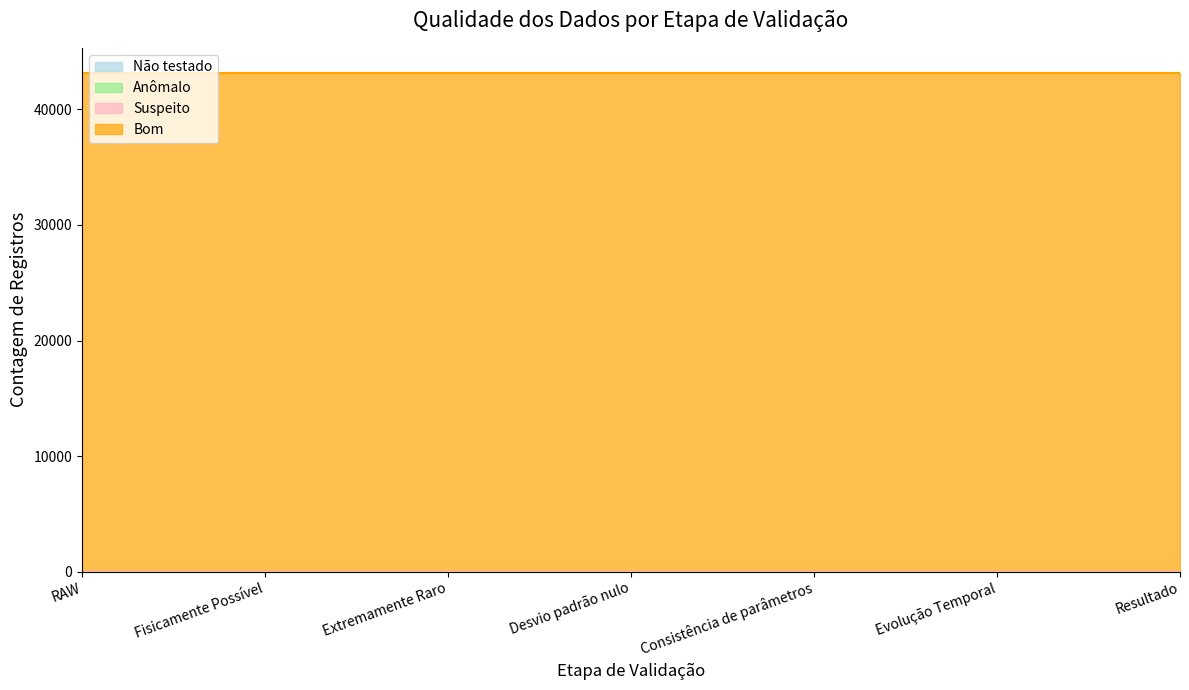

True or false: Não testado has more than 1 interior local peaks.

False